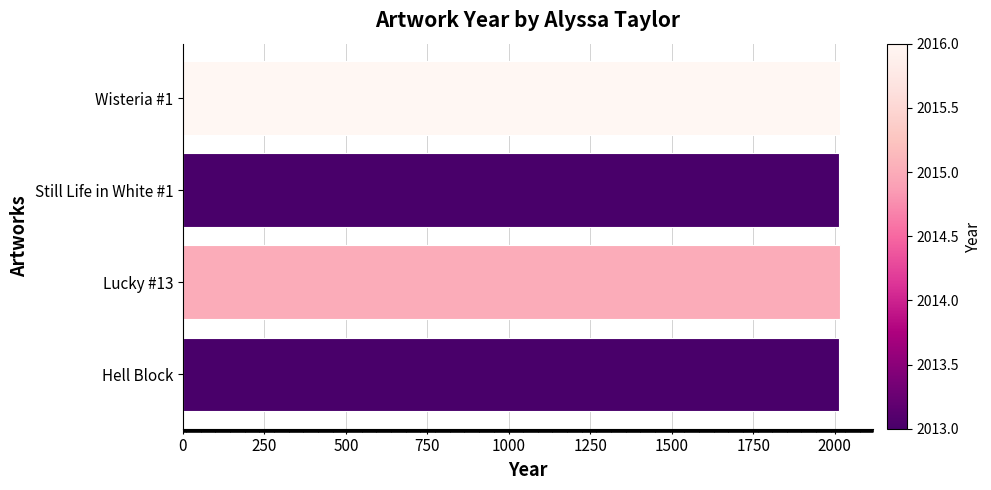

Approximately how many times larger is the value at Still Life in White #1 compared to Wisteria #1?

1.0